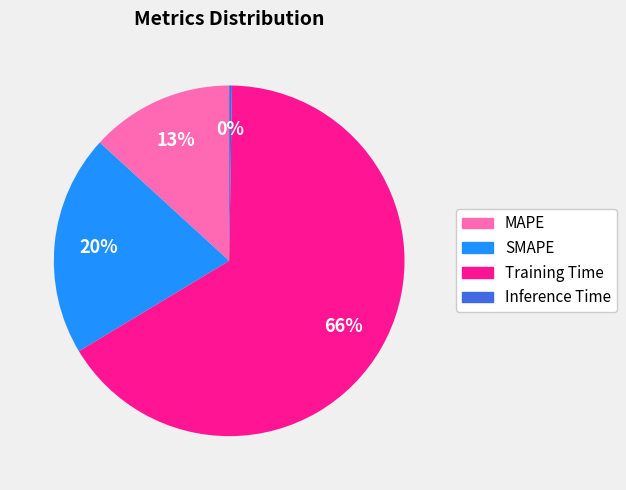

To the nearest percent, what is the average slice percentage?

25%